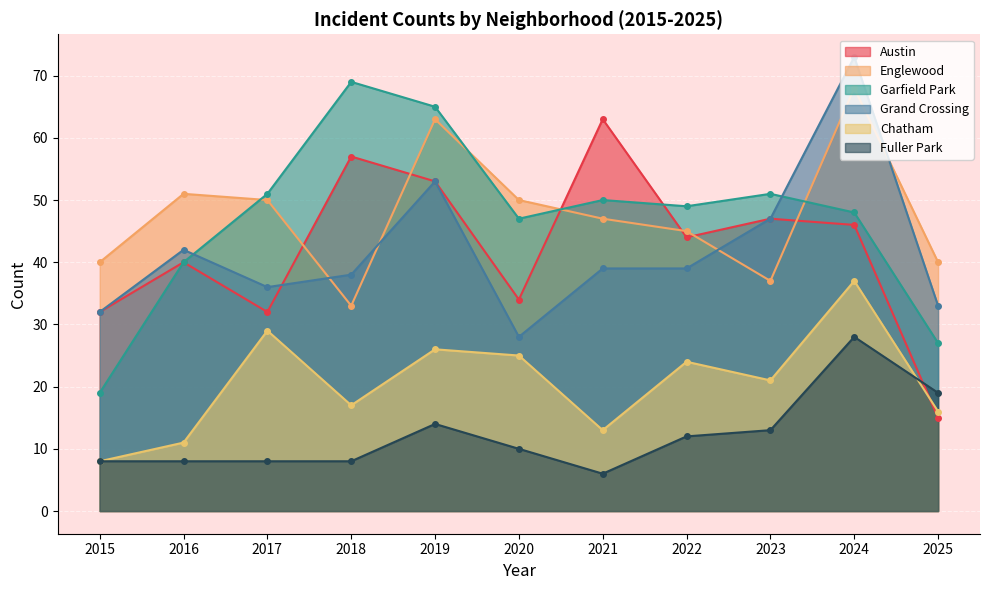

What is the difference between the maximum and second lowest values in the Grand Crossing series?

41